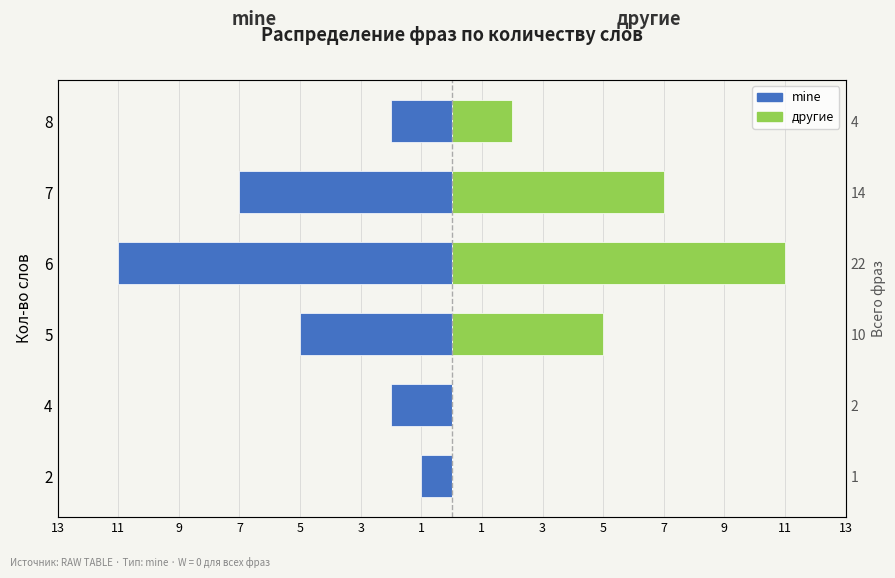

Reading left to right, transcribe all the data shown in this chart.

mine (Кол-во слов влево): -1	-2	-5	-11	-7	-2
другие (Кол-во слов вправо): 0	0	5	11	7	2